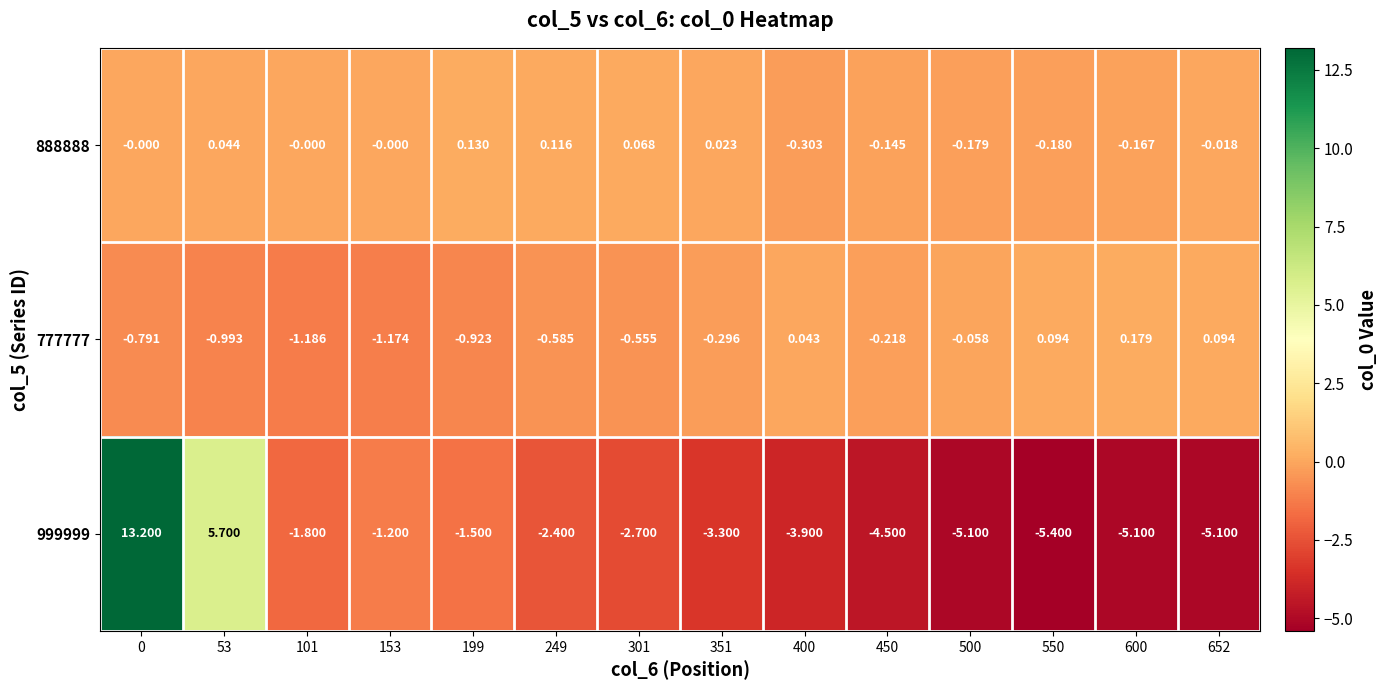

Count the number of categories in the chart.

14